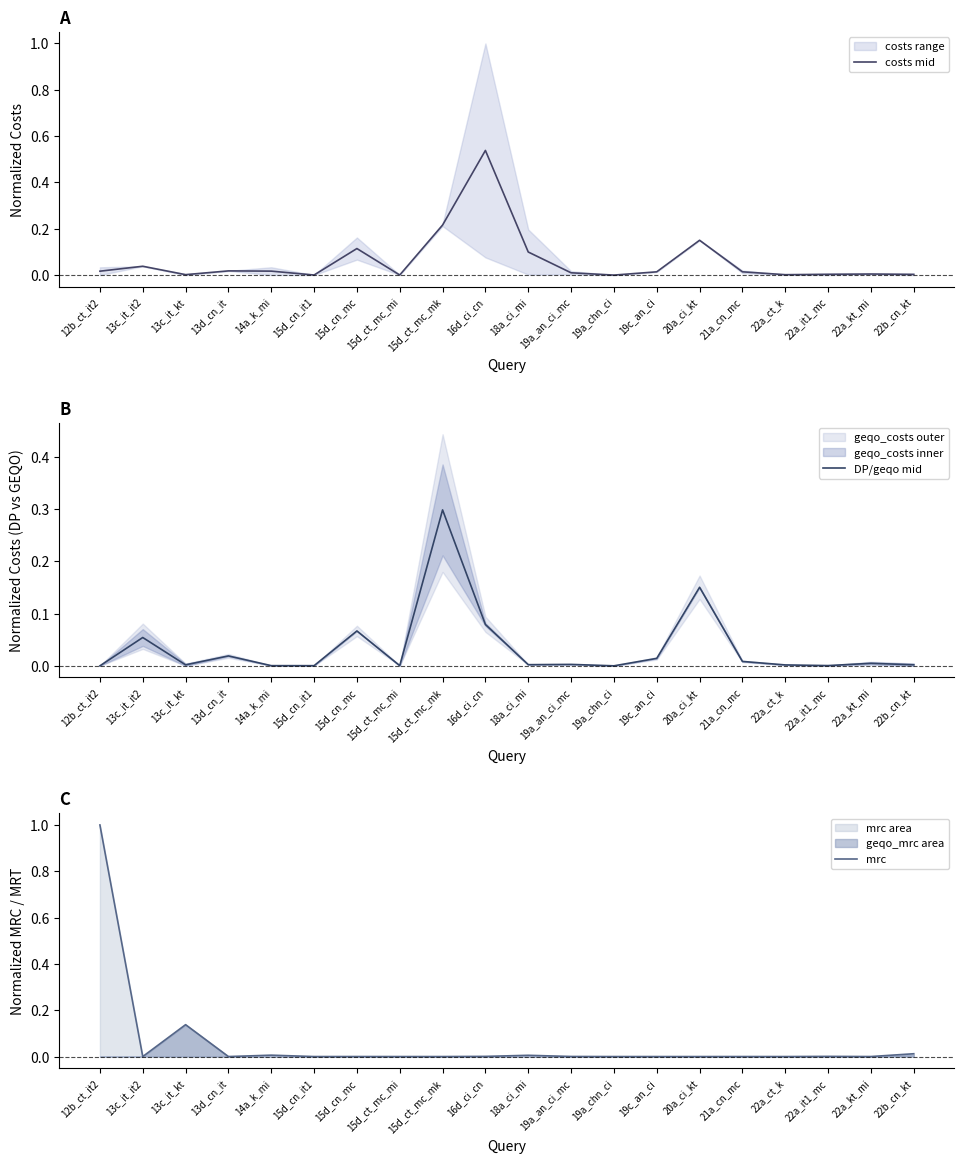

What is the label of the 2nd point from the right?

22a_kt_mi